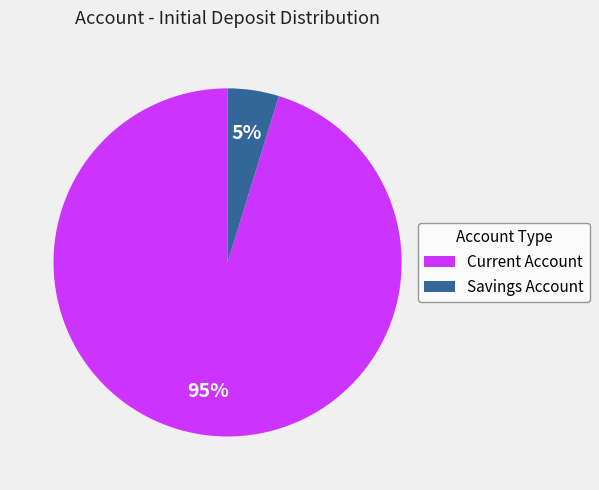

To the nearest percent, what percentage of the pie is Savings Account?

5%